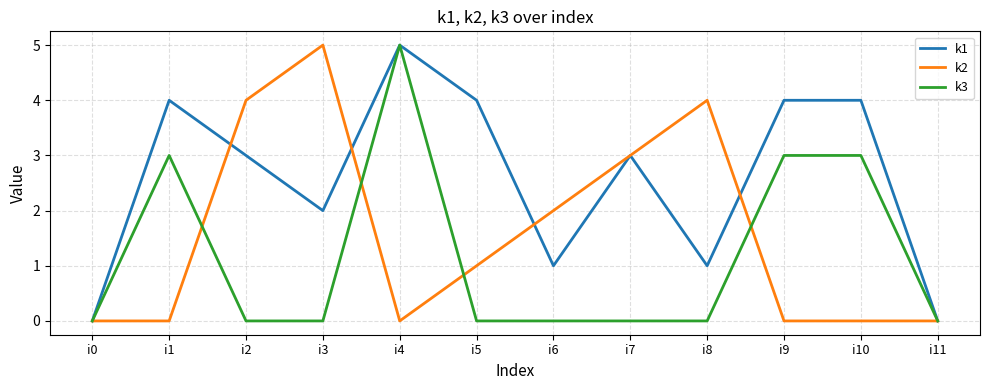

At how many categories does at least one series exceed 1?

10